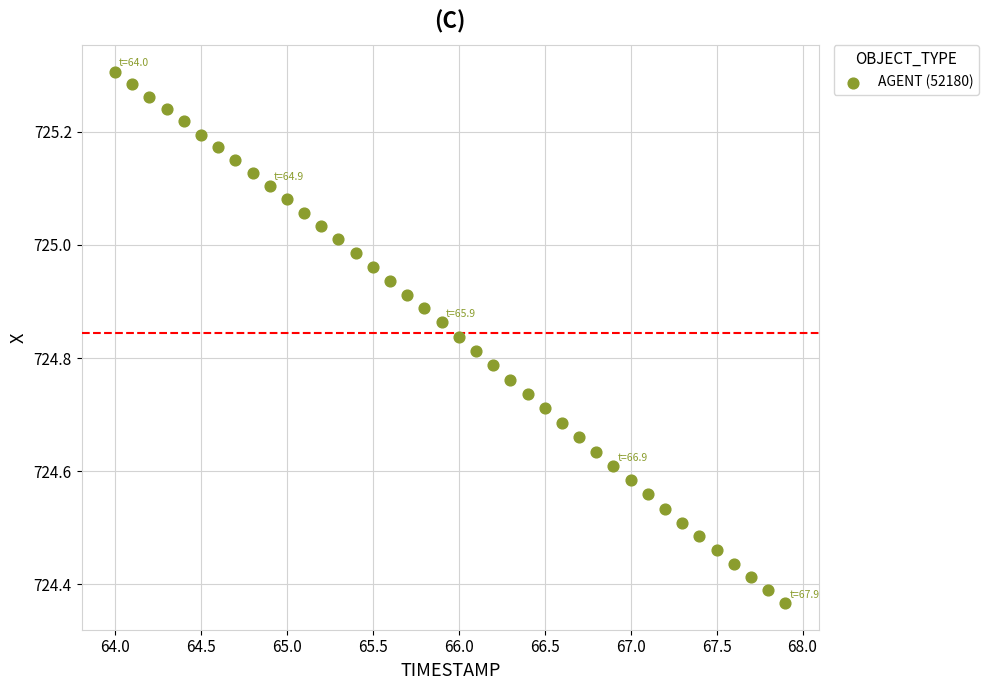

What is the range of Y values (max minus min)?

0.9